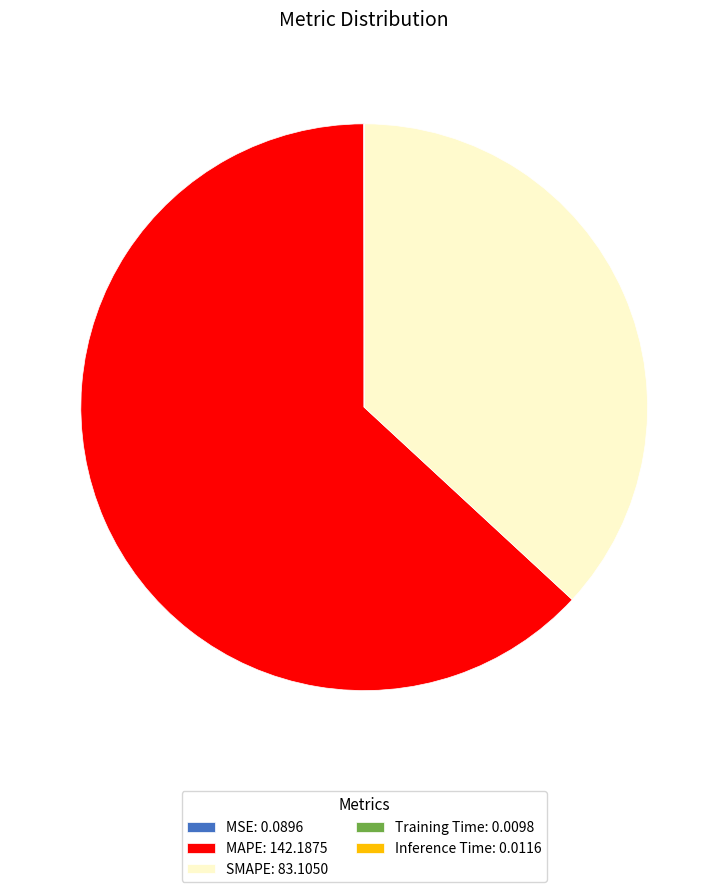

Is it true that SMAPE: 83.1050 is 37% of the pie?

True